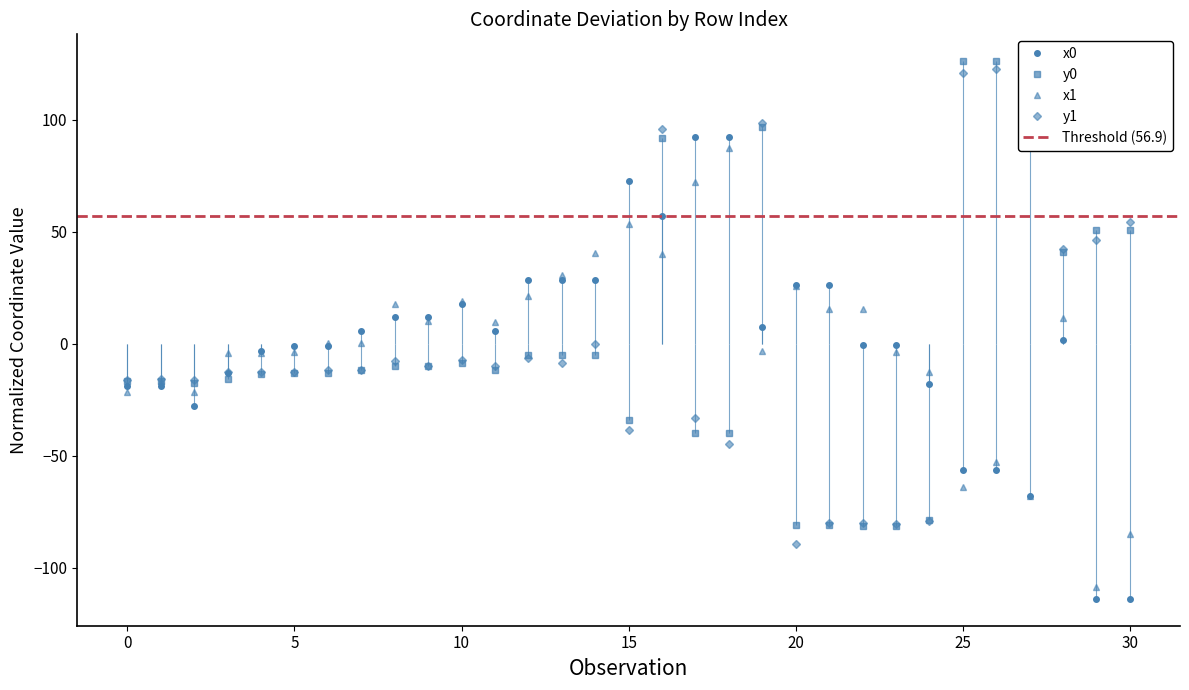

What is the value of the x1 point at the 10th from the left?

10.0